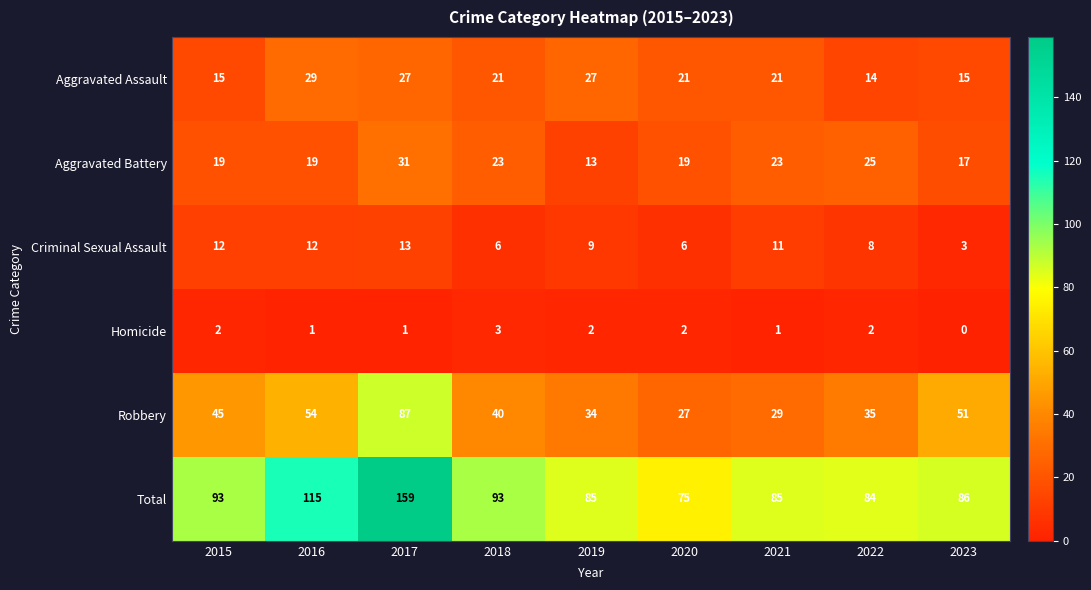

True or false: Aggravated Battery has a value of 19 at 2020.

True